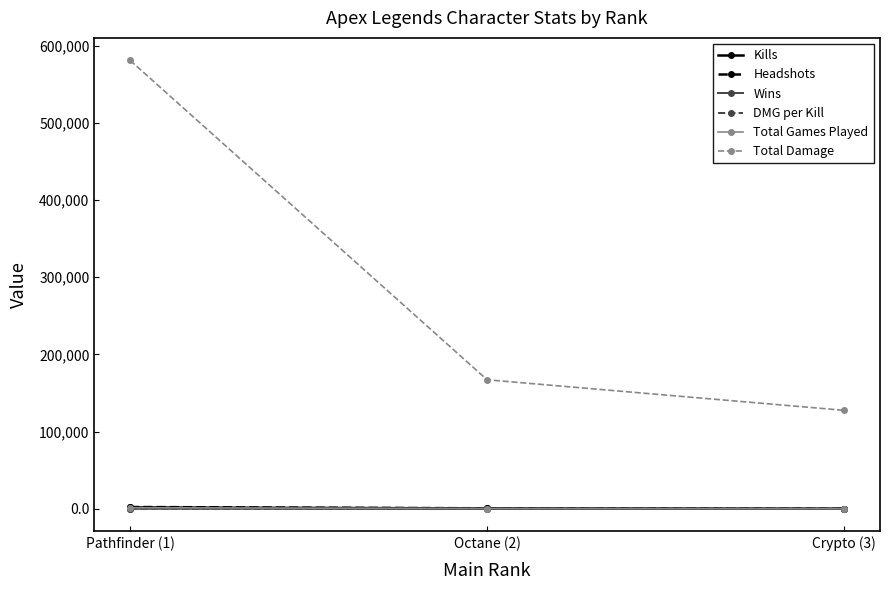

How many distinct data groups are displayed?

6